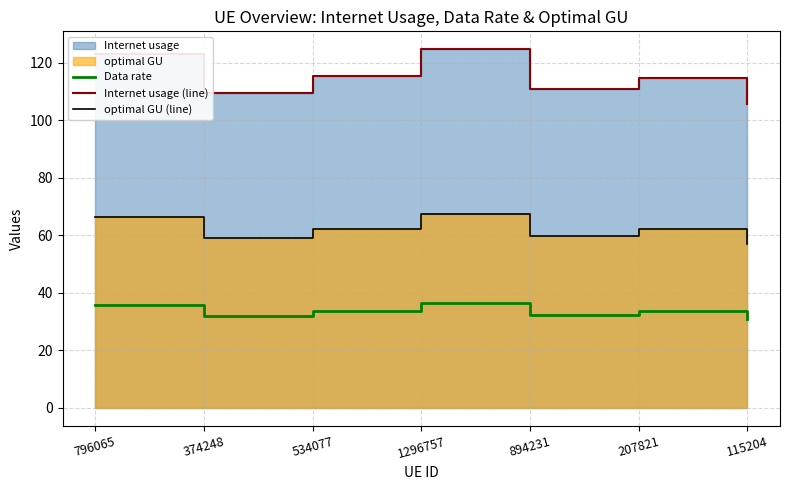

What is the average value of the Internet usage (line) series?

114.7